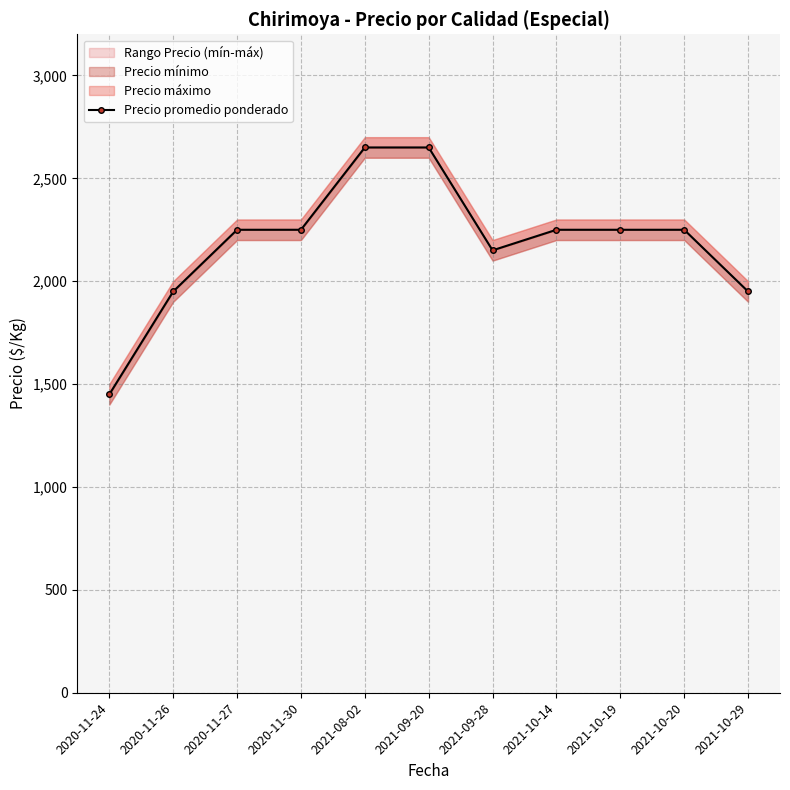

How many lines are shown in the chart?

1